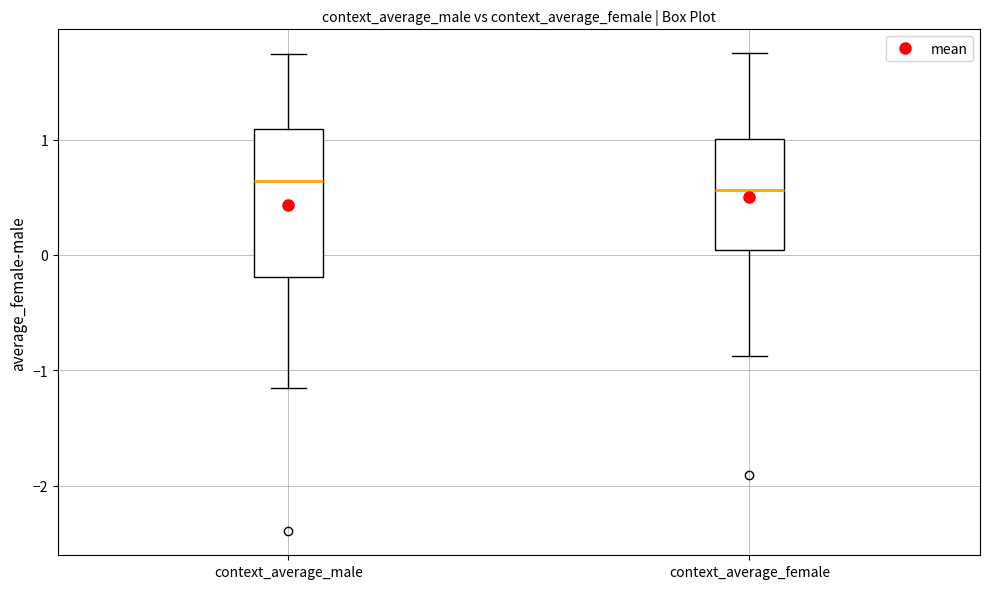

Which box is the tallest, from its lower edge to its upper edge?

context_average_male